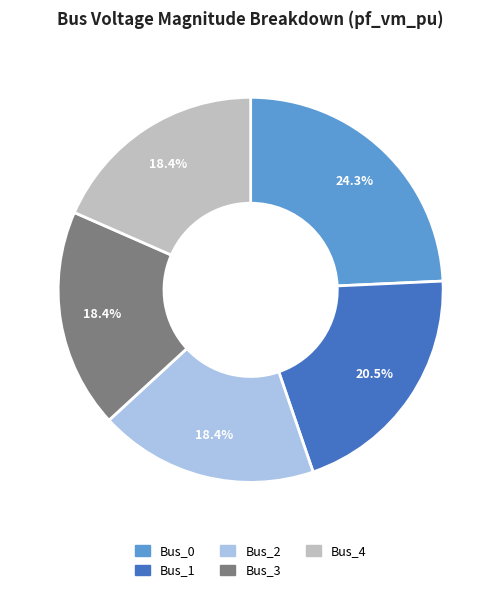

To the nearest percent, what percentage of the pie is Bus_0?

24%